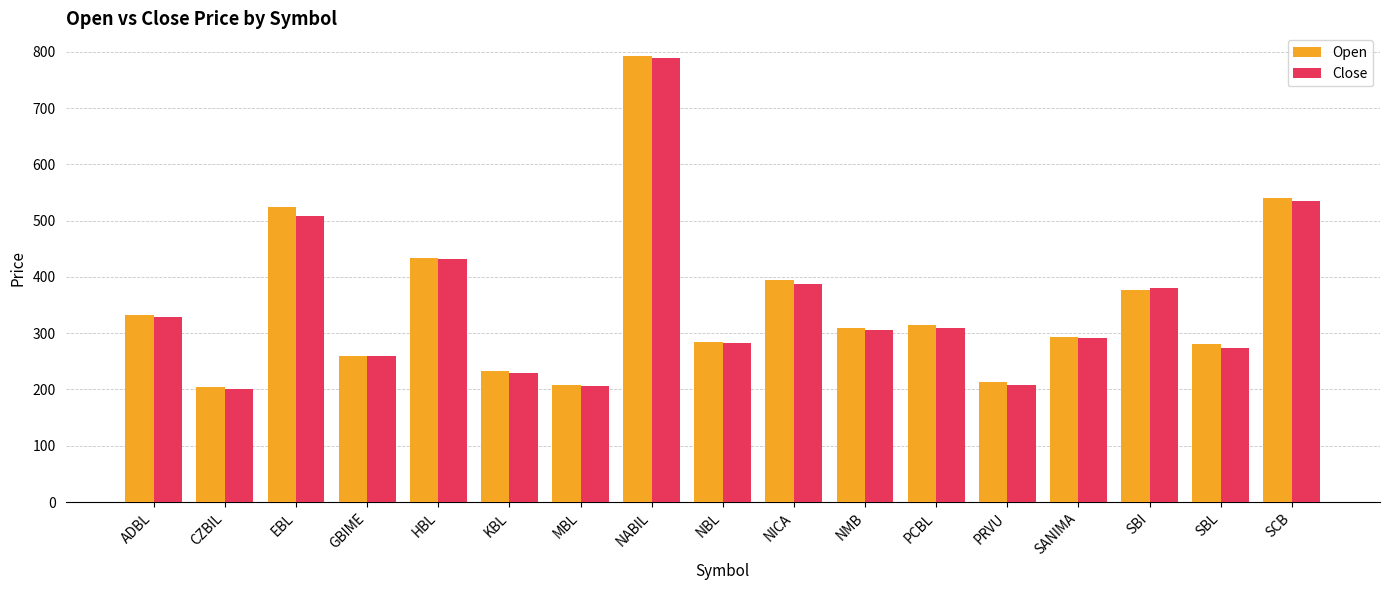

What is the value of the Open bar at the 7th from the left?

208